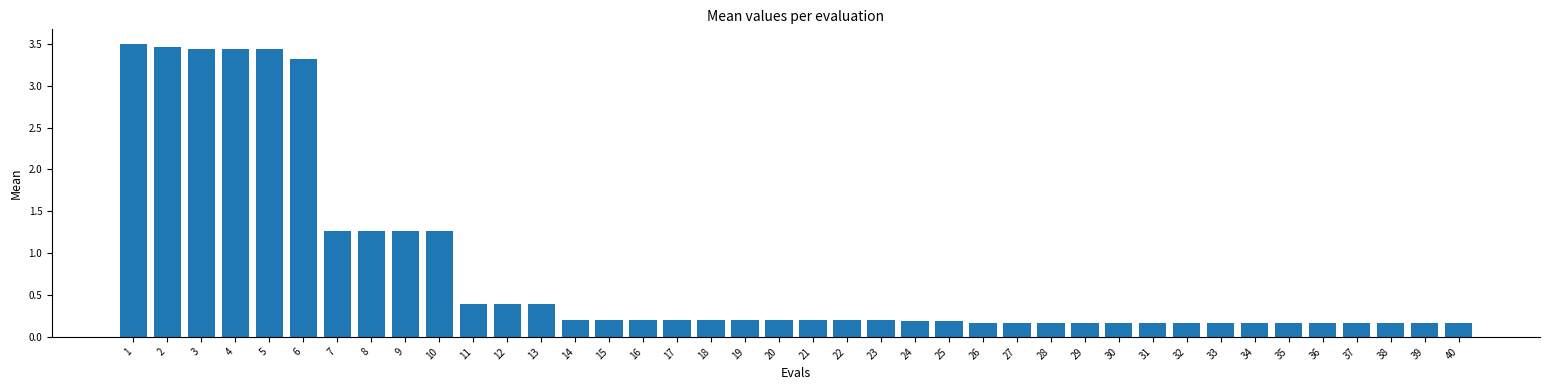

At which category does the chart reach its peak across all series?

1